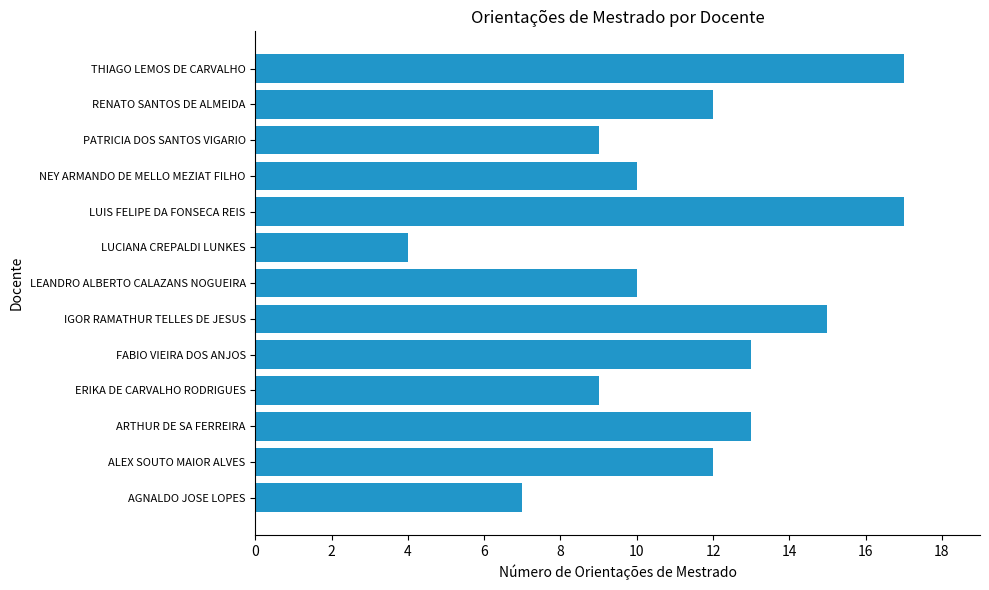

What is the greatest value displayed?

17